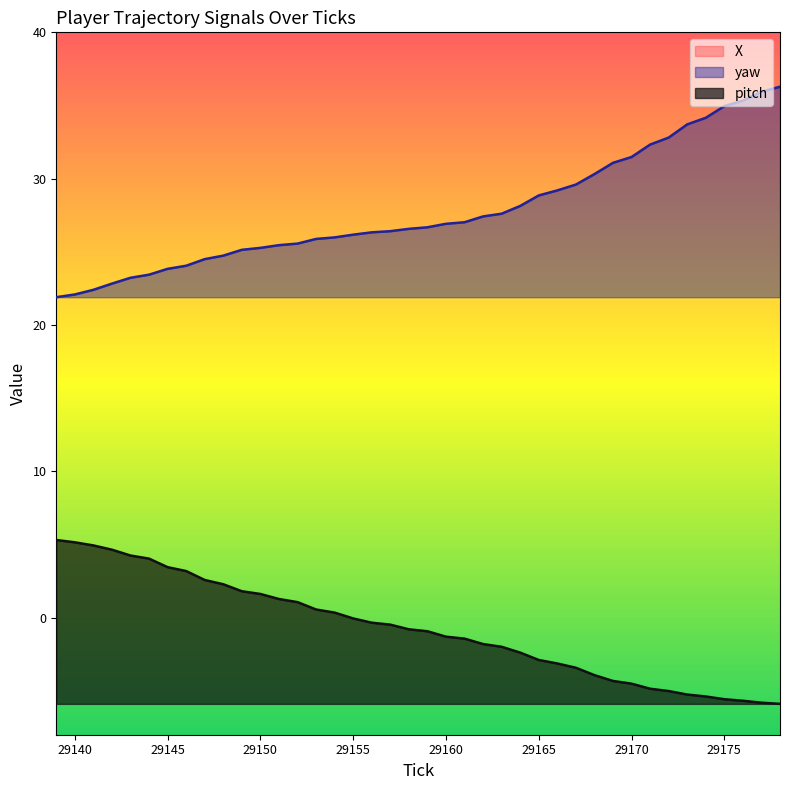

How many values in the yaw series exceed 26?

24